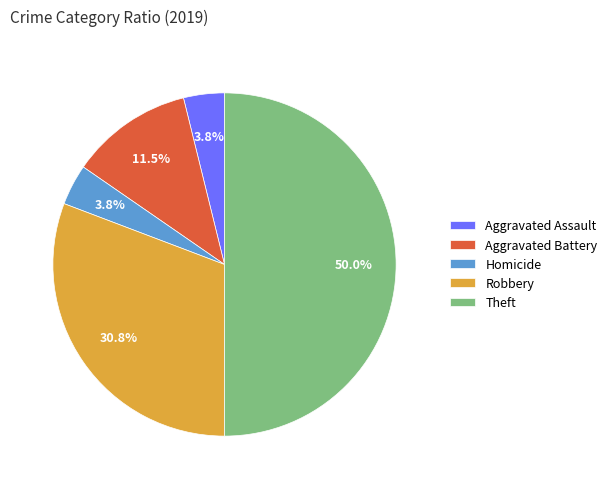

To the nearest percent, what is the combined percentage of Robbery and Homicide?

35%